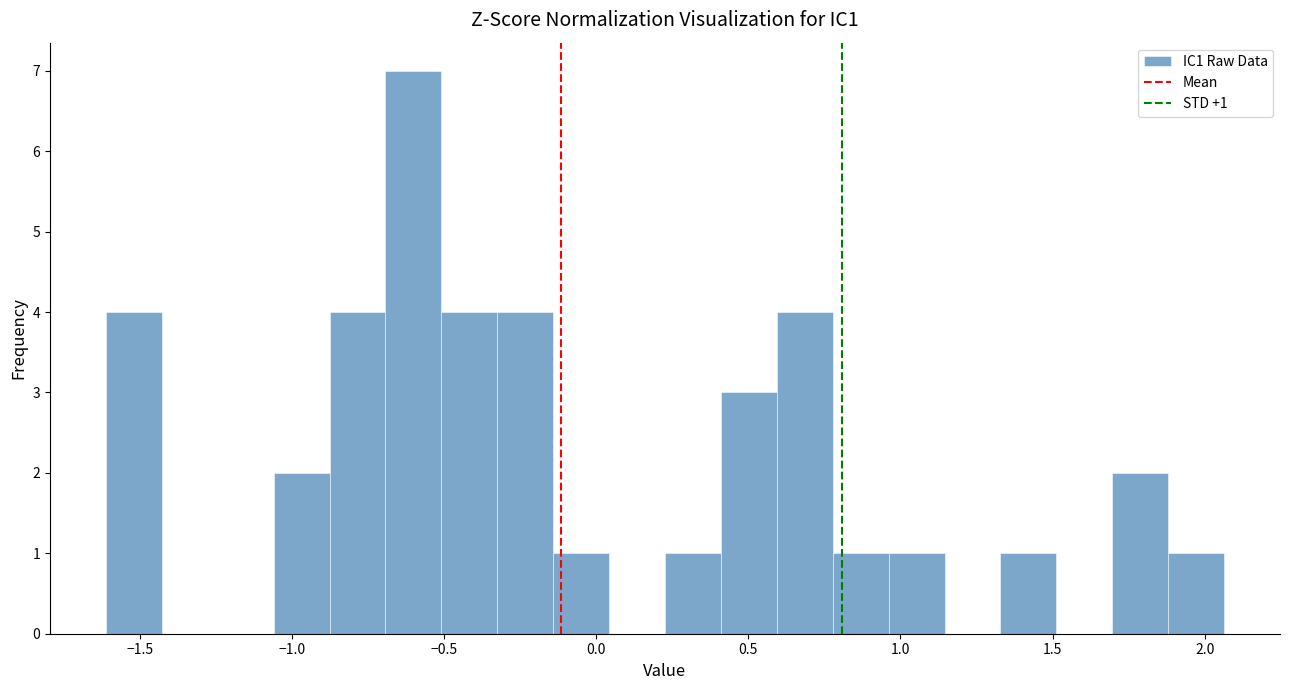

Around what value on the x-axis is the tallest bar? Give the approximate position of its centre, as read against the axis.

-0.60